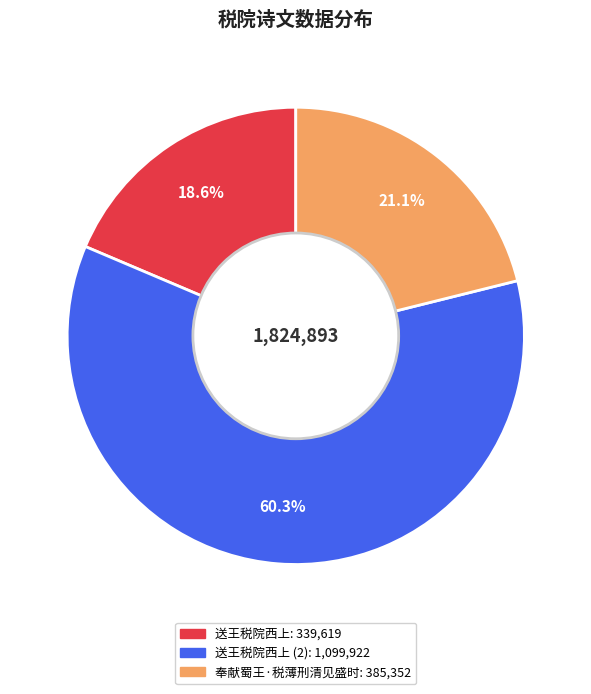

How many slices are in this pie chart?

3